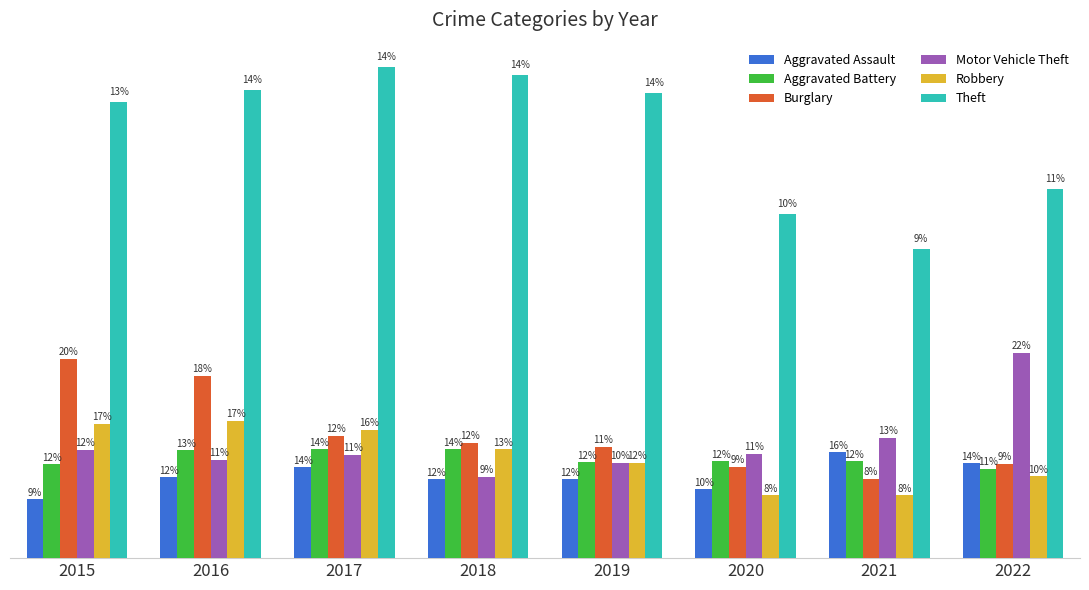

Which series has the widest spread of values?

Theft